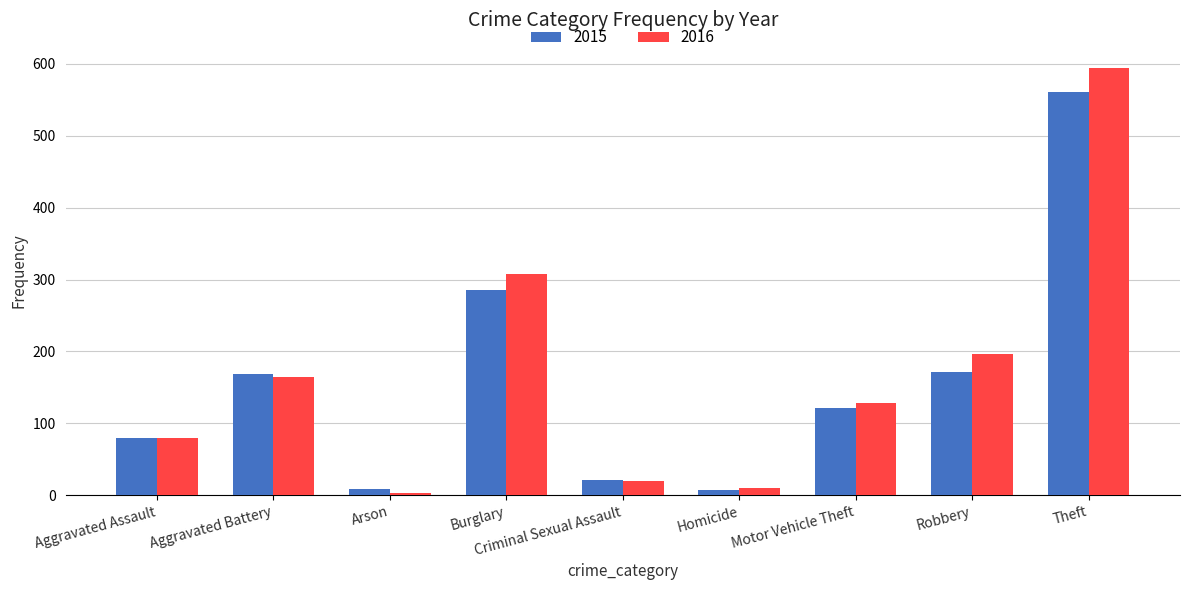

What is the difference between the maximum and minimum values in the 2015 series?

554